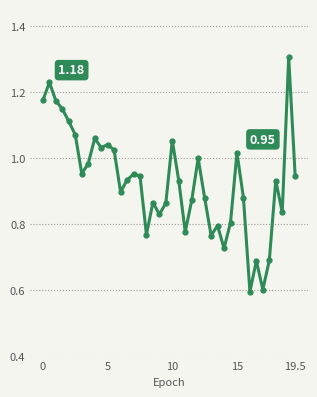

True or false: the data has more than 0 interior local peaks.

True